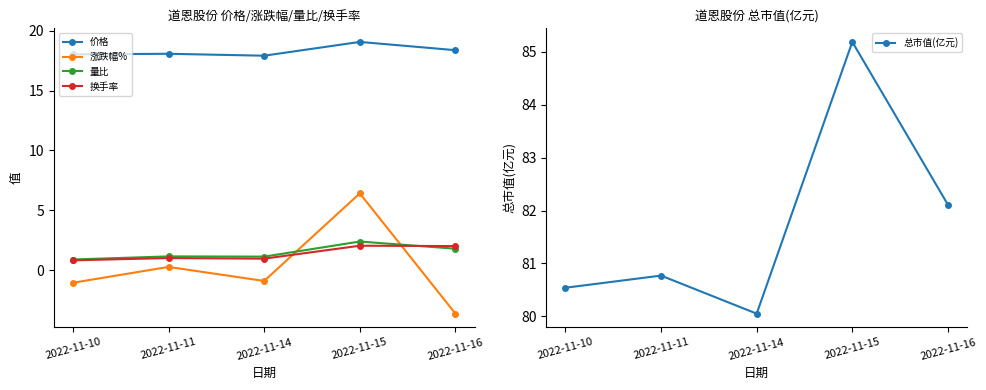

At which category does 换手率 reach its first local valley?

2022-11-14